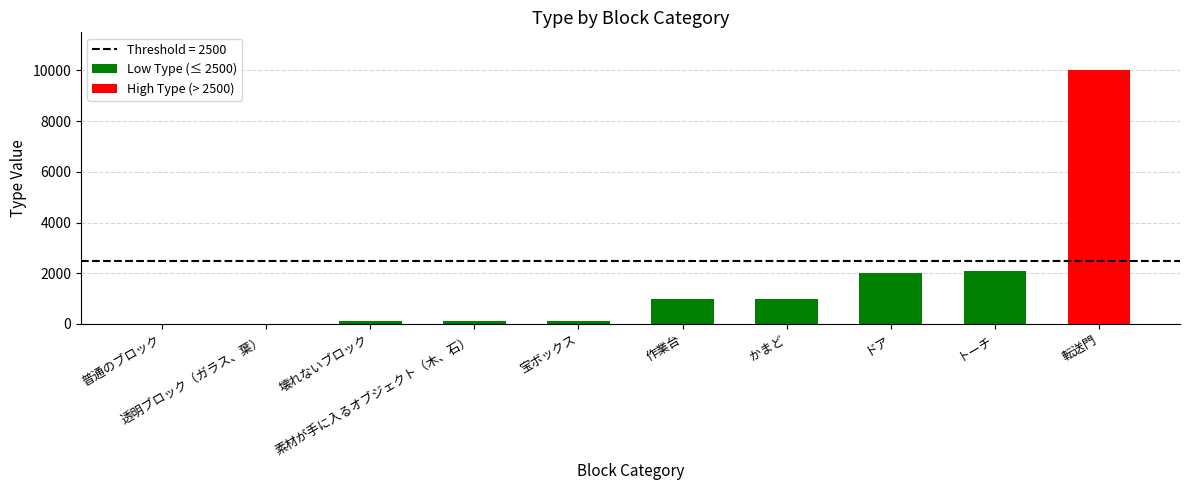

What position from the left is ドア?

8